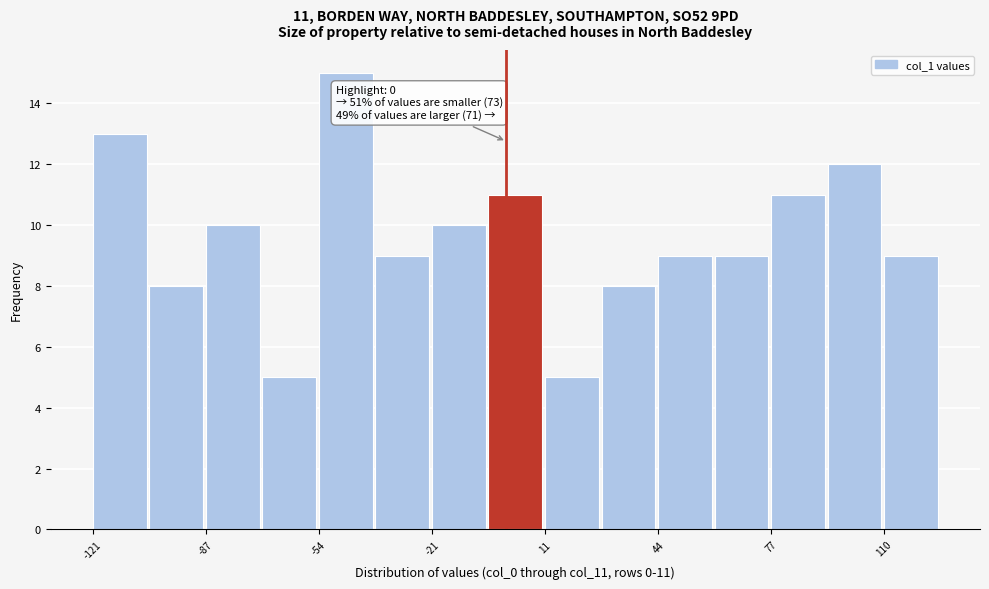

Around what value on the x-axis is the tallest bar? Give the approximate position of its centre, as read against the axis.

-45